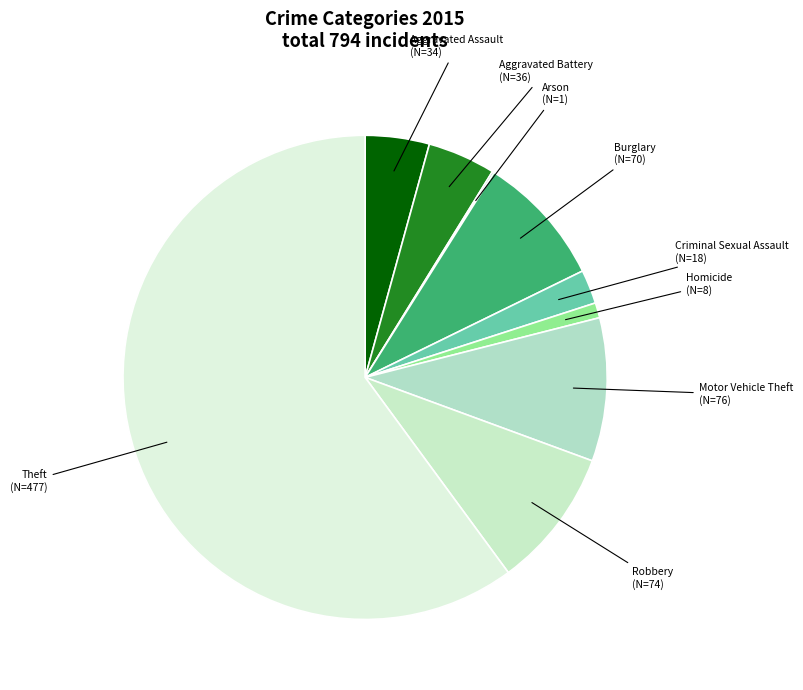

Which has a higher value, Theft or Aggravated Assault?

Theft